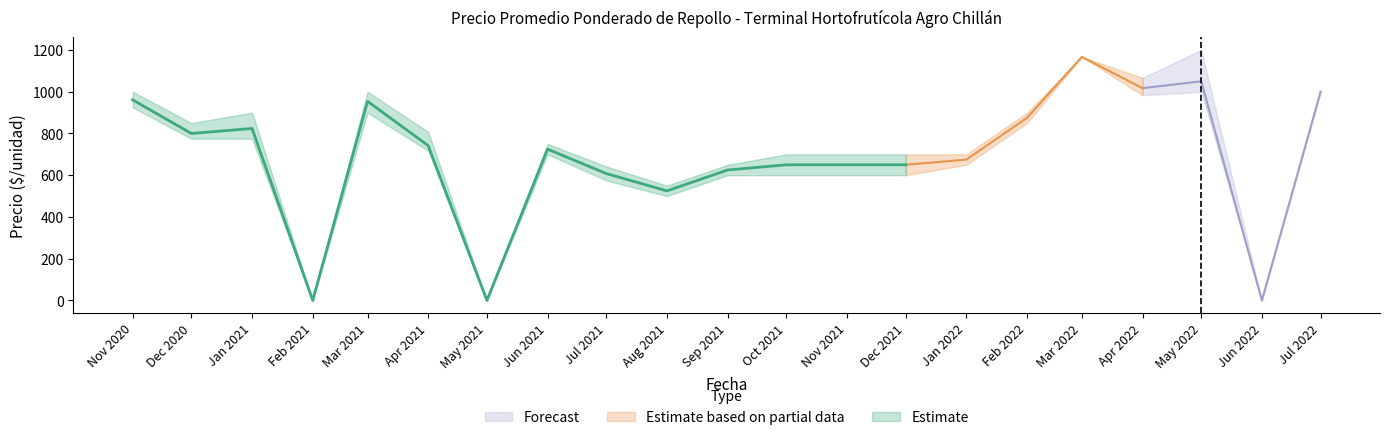

Read the Precio máximo value at 2021-03, to the nearest 100.

1000